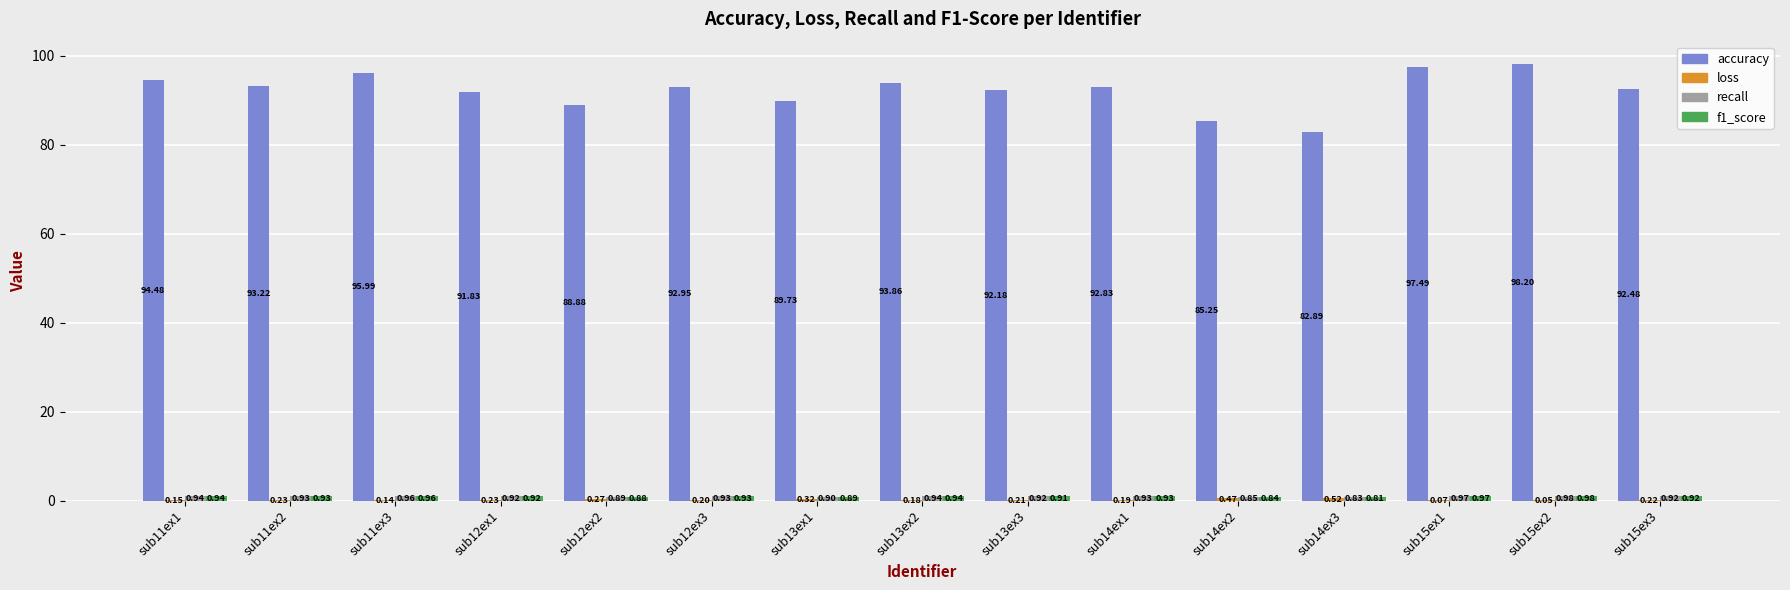

Between sub11ex2 and sub15ex2, which series saw the biggest shift?

accuracy